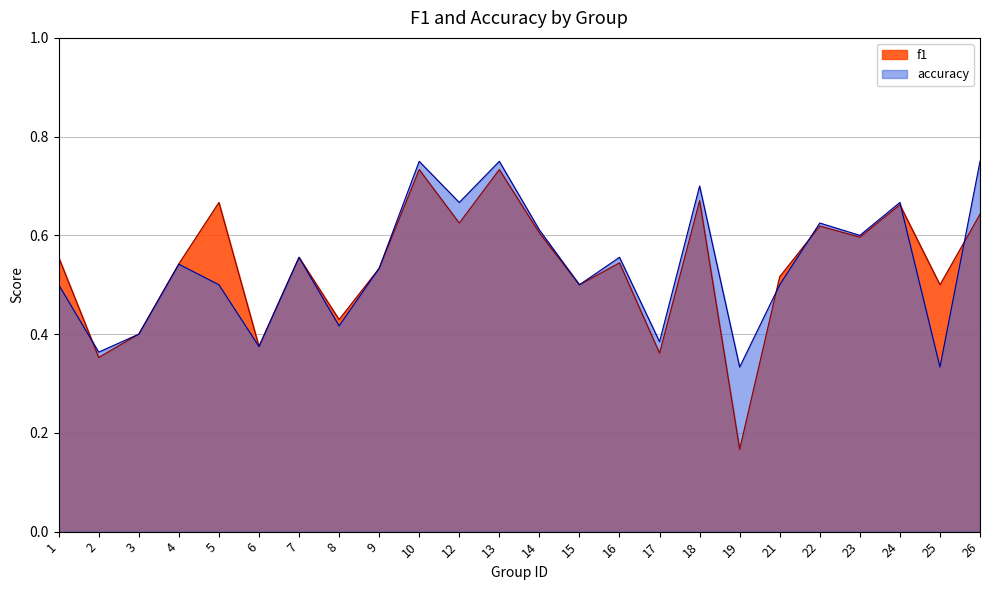

How many lines are shown in the chart?

2